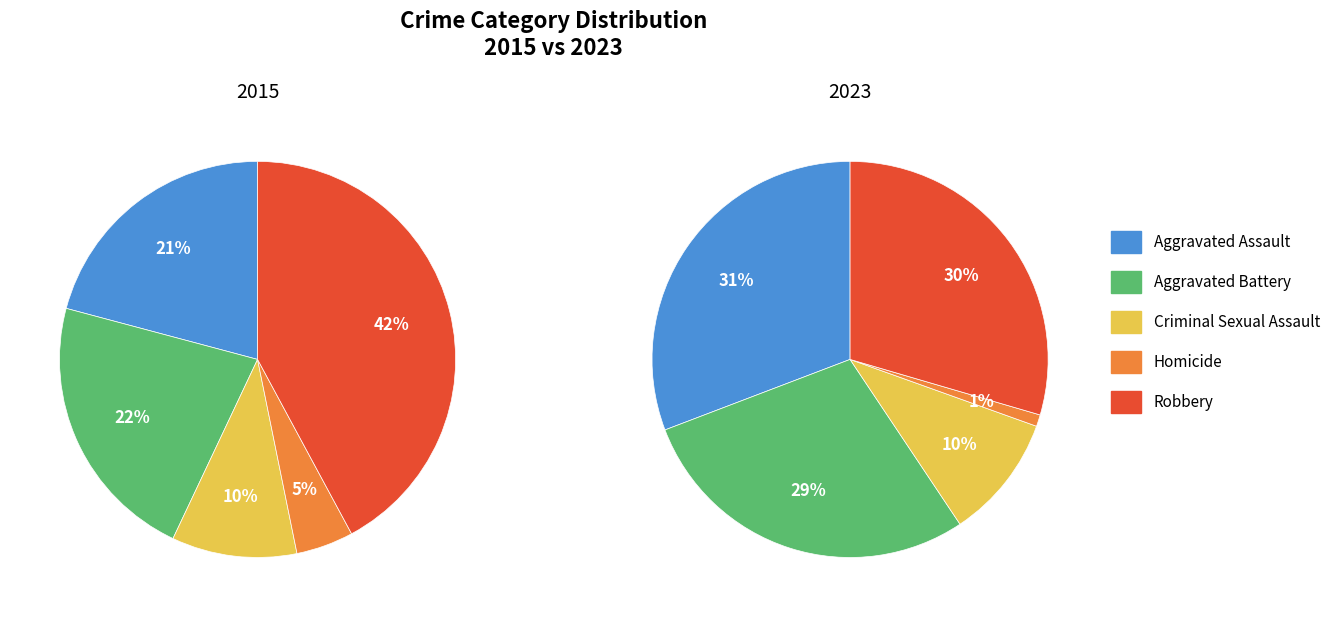

What percentage is the Criminal Sexual Assault slice, to the nearest percent?

10%